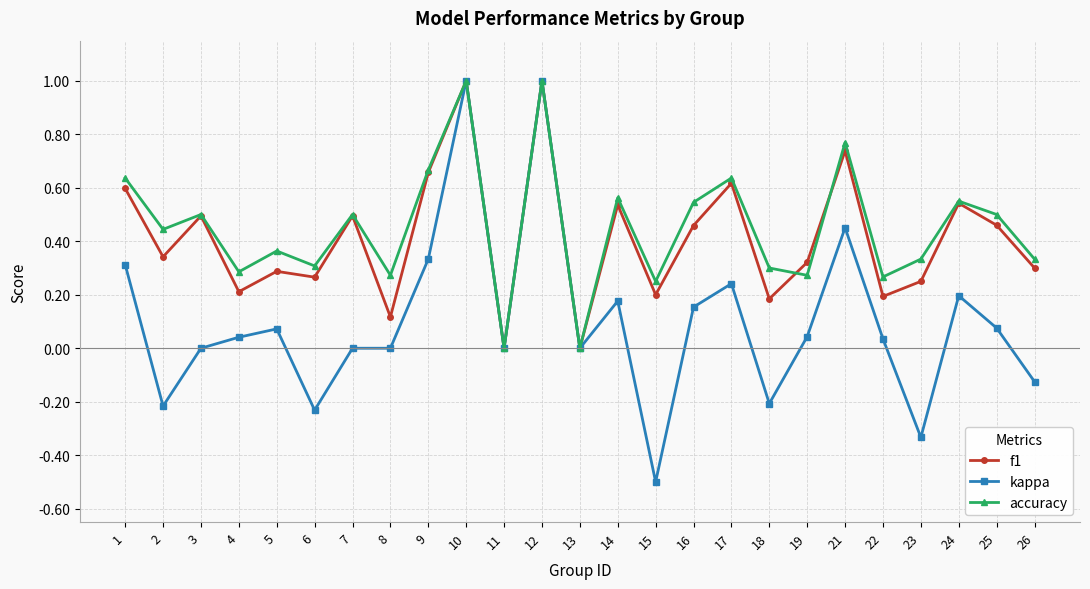

Is the value of f1 at 12 greater than the value of accuracy at 14?

Yes